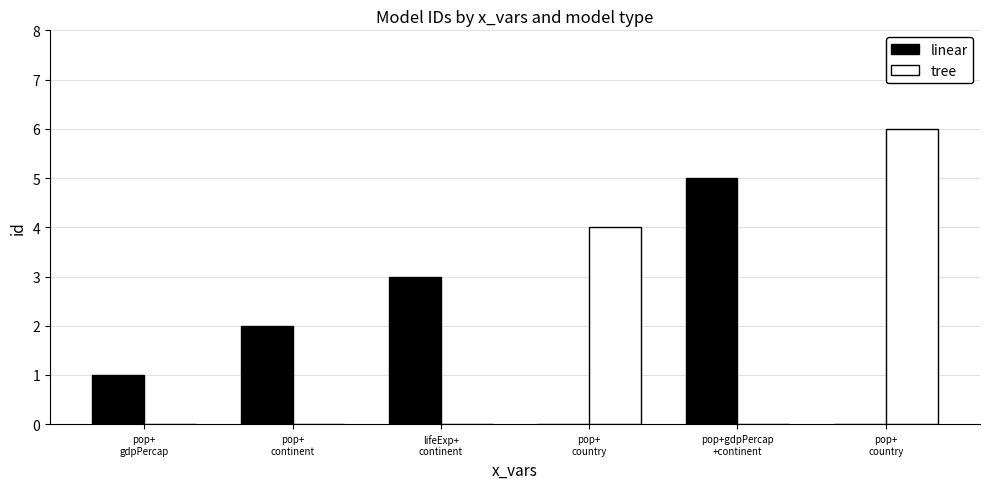

List the series in order of their overall mean, highest first.

linear, tree